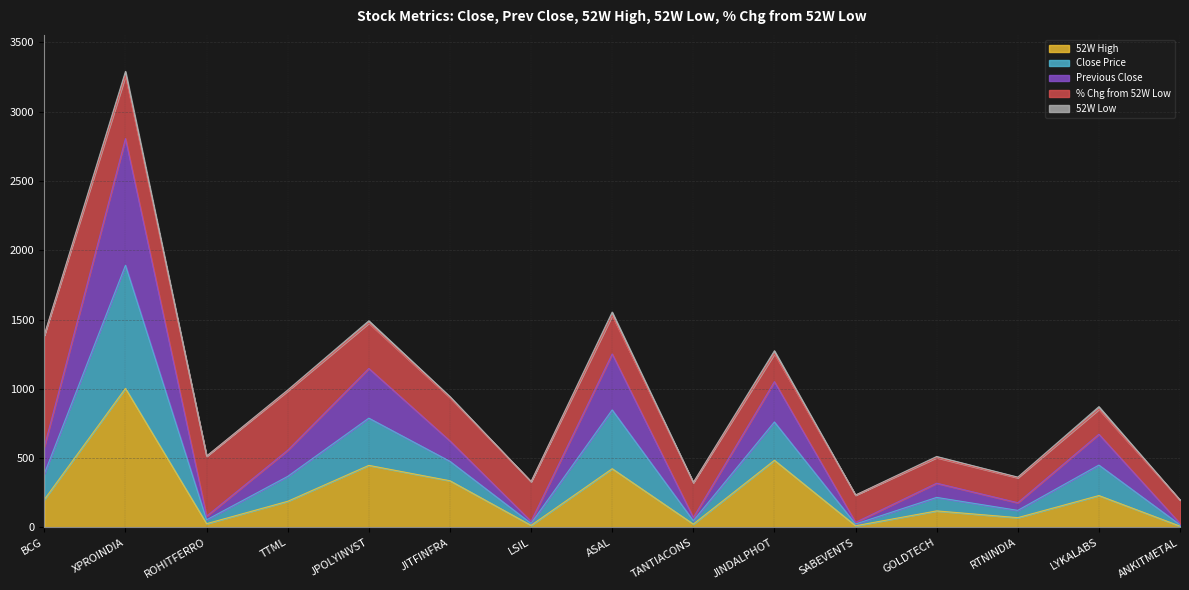

The previous_close series shows 282.5 at JINDALPHOT. True or false?

False